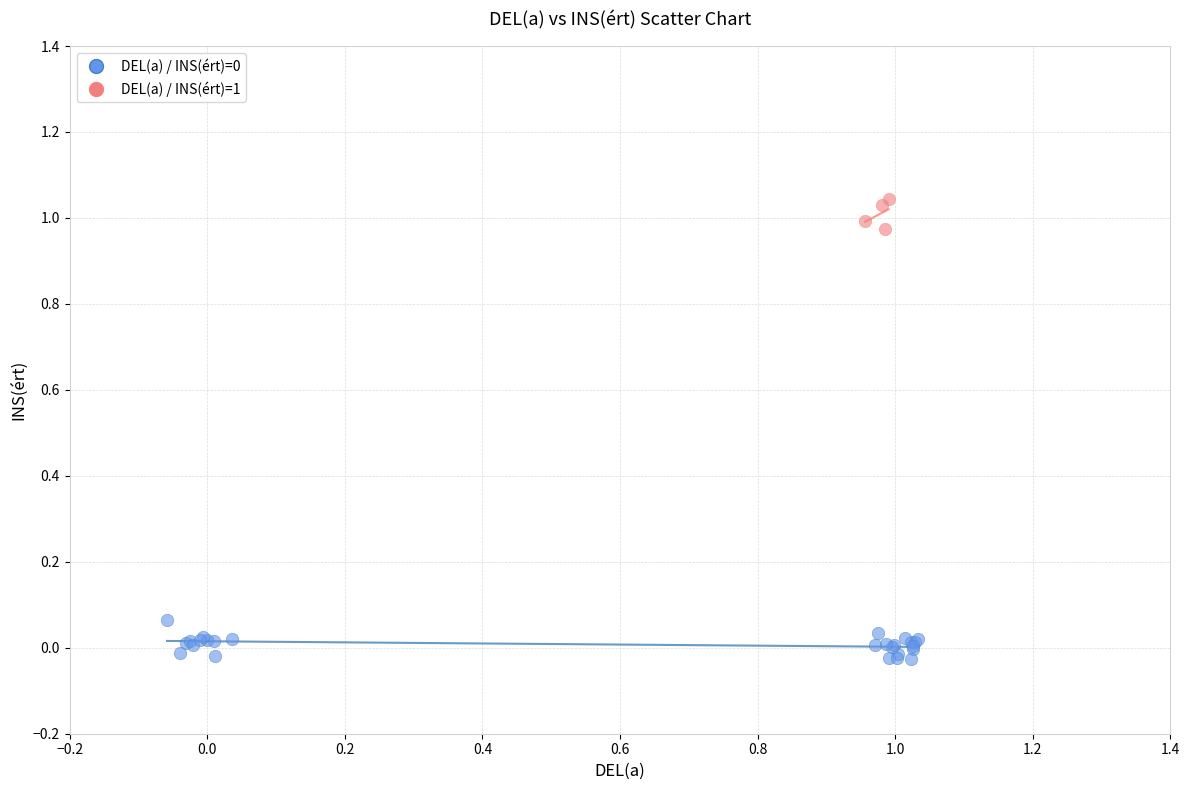

Which series reaches the maximum Y coordinate?

DEL(a) / INS(ért)=1